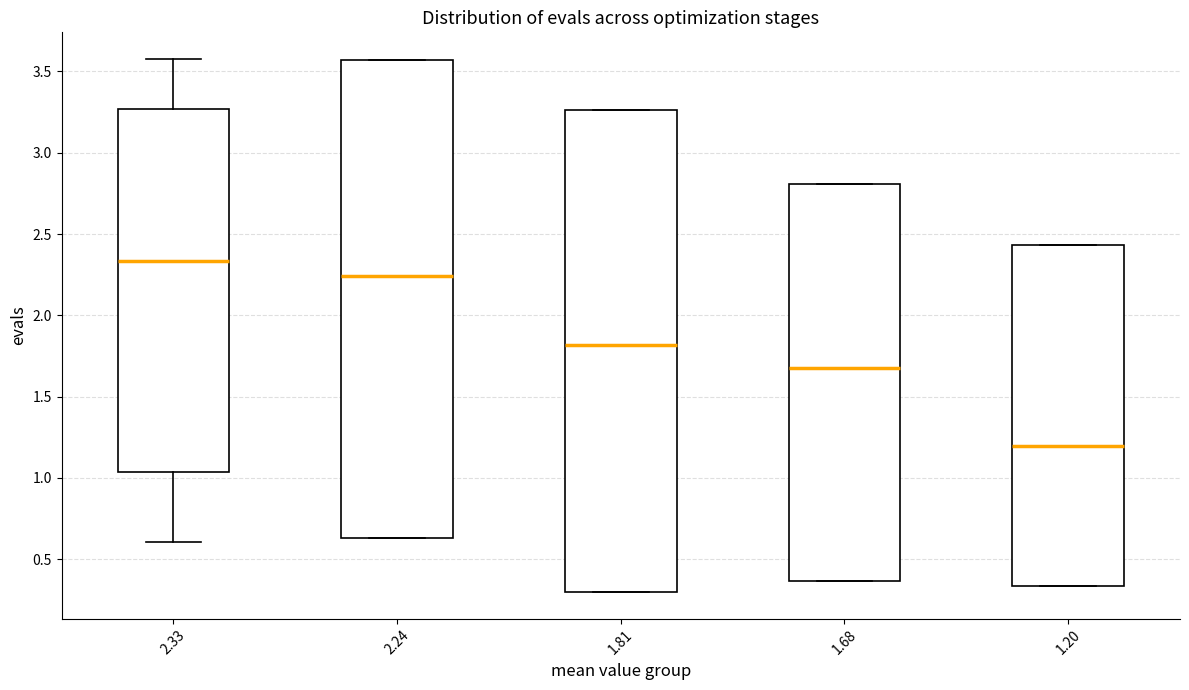

Where does the upper whisker of the box at x = 2.33 end on the y-axis? The values are not printed on the chart, so give them approximately, as read against the axis.

3.60